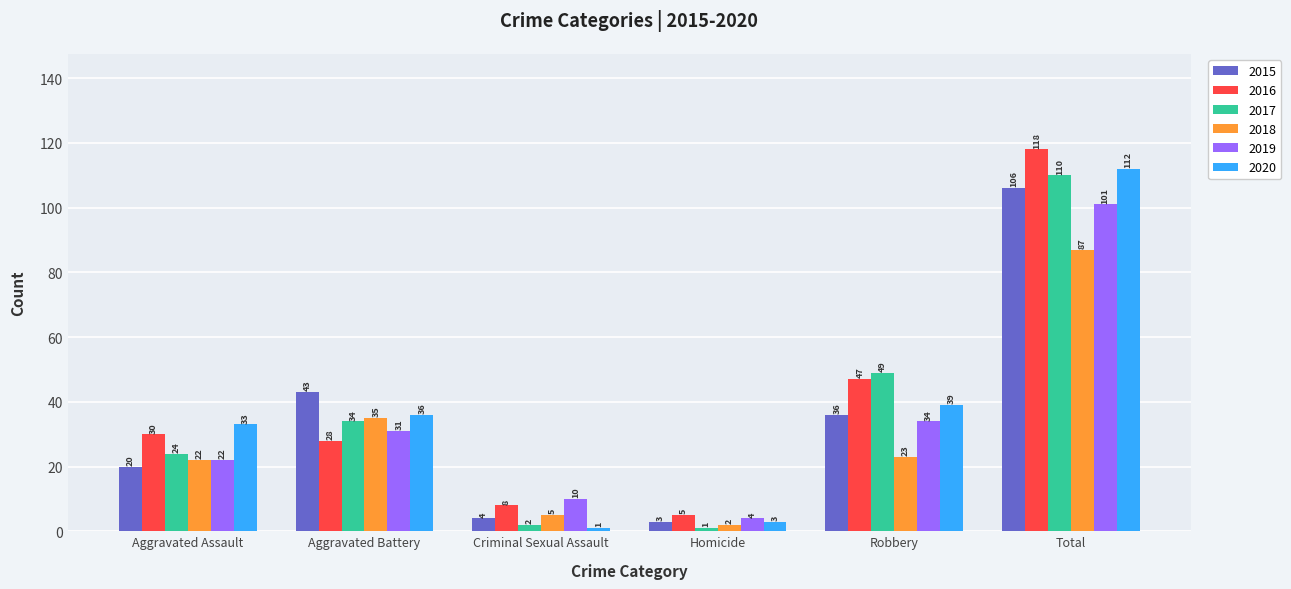

At which label does 2015 first exceed 36?

Aggravated Battery